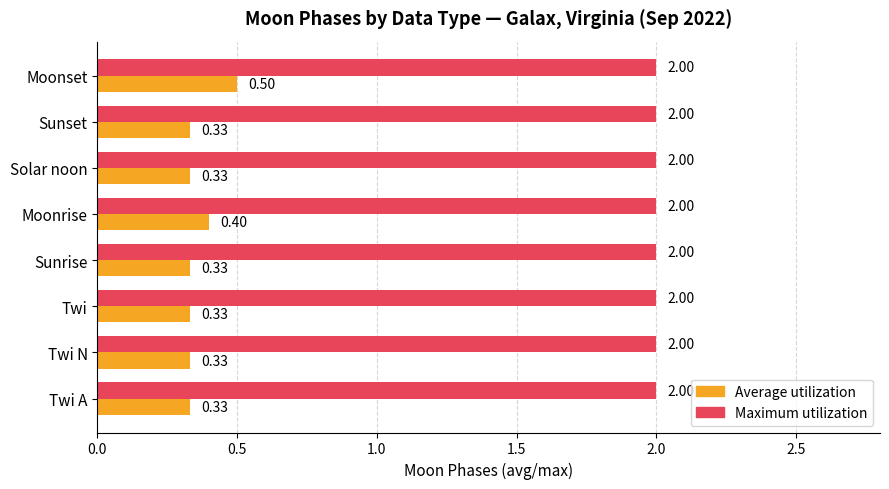

What is the sum of the Maximum utilization values at Twi and Sunrise?

4.0